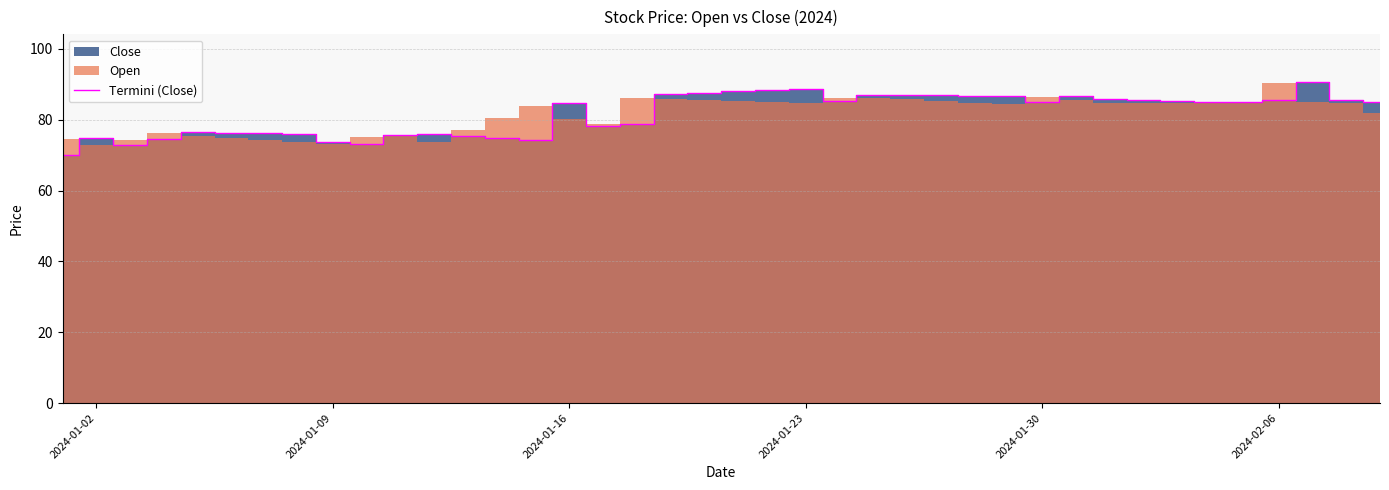

What is the lowest value of the Termini (Close) series?

70.0